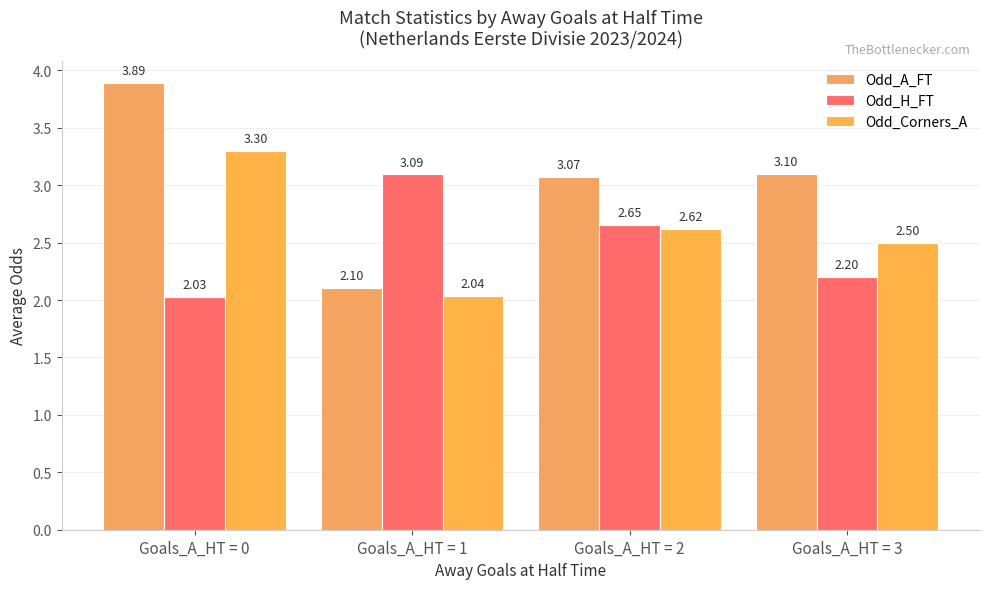

Are the bars horizontal?

No